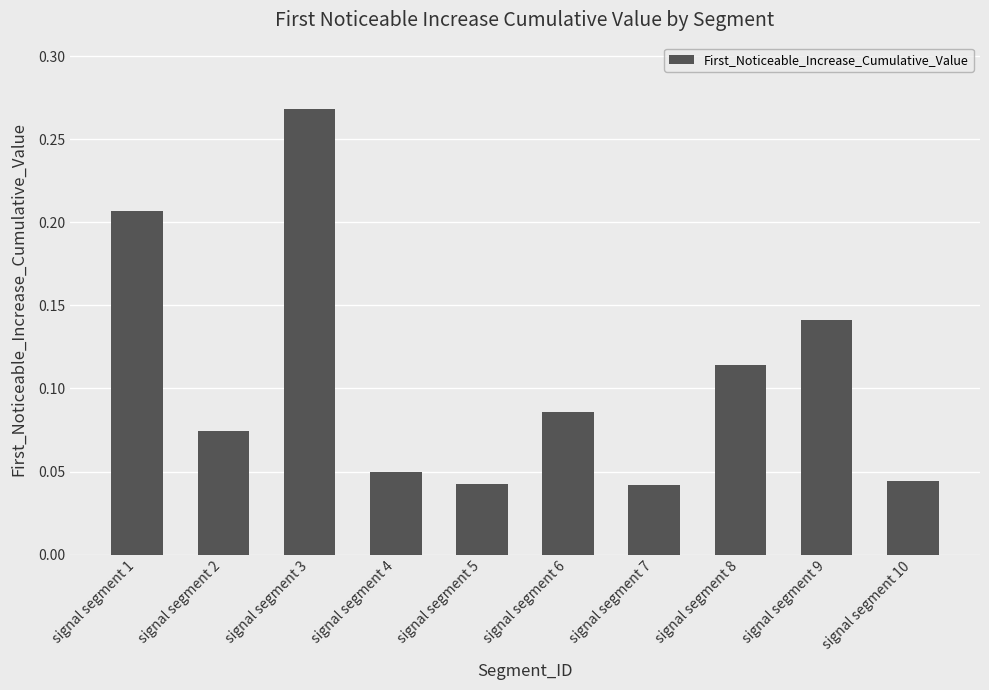

Are the bars horizontal?

No